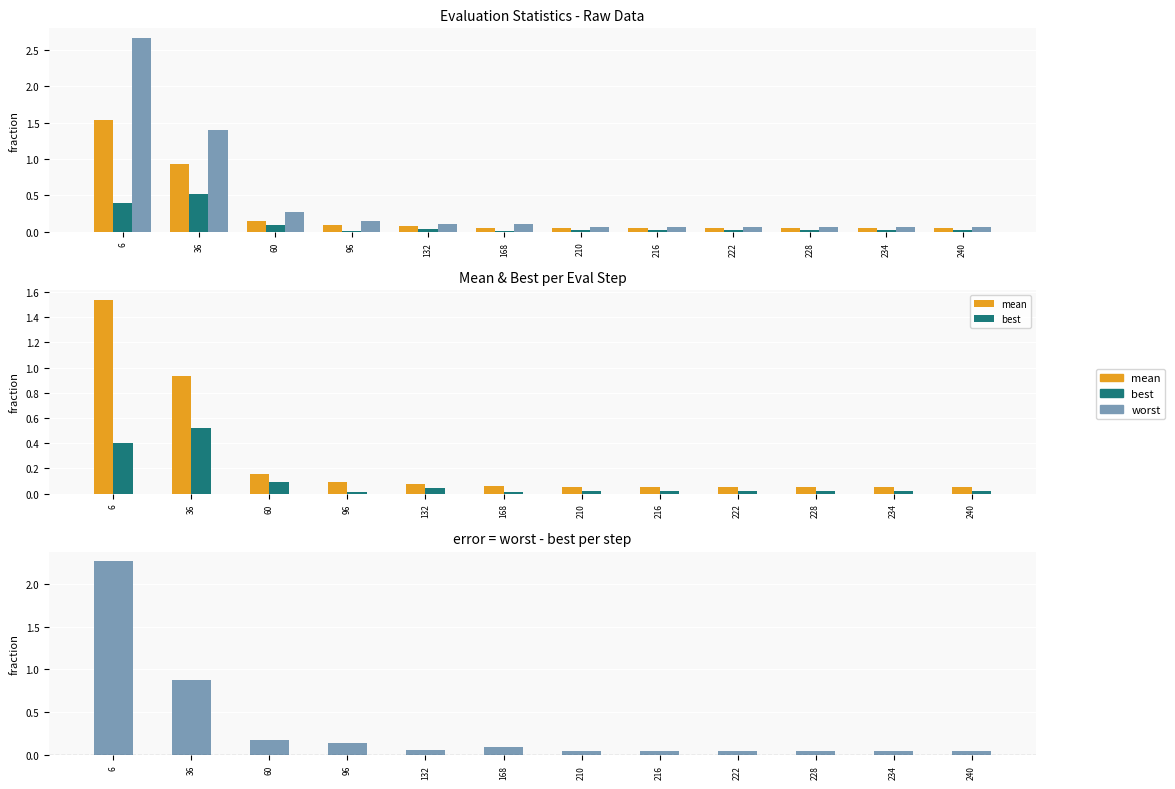

Is it true that mean equals 0.5 at 6?

False